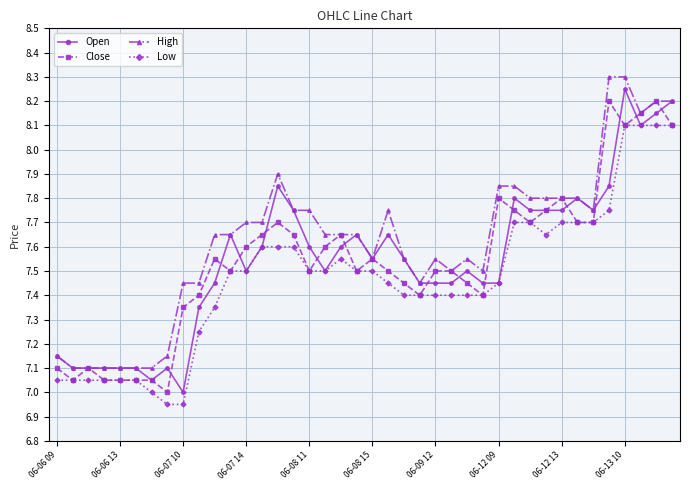

What is the value of the Low point at the 14th from the left?

7.6